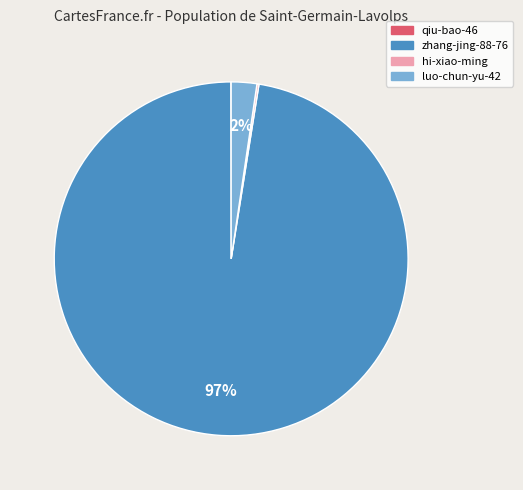

Which slice is the largest?

zhang-jing-88-76